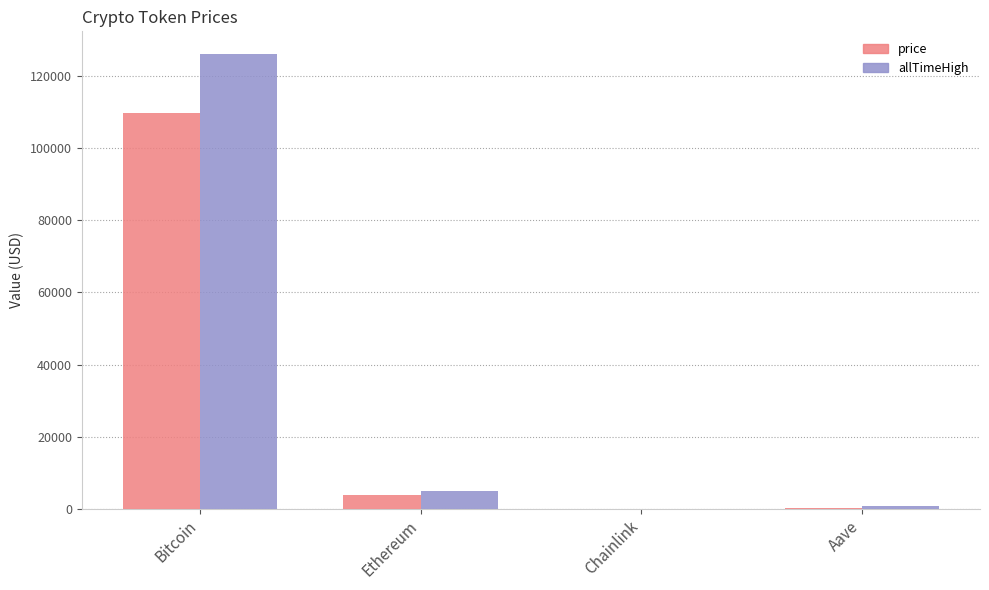

At which label is price closest to 54872?

Ethereum